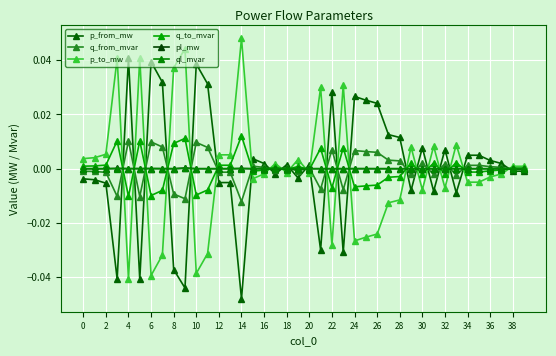

Where does the q_from_mvar series first go above 0?

4